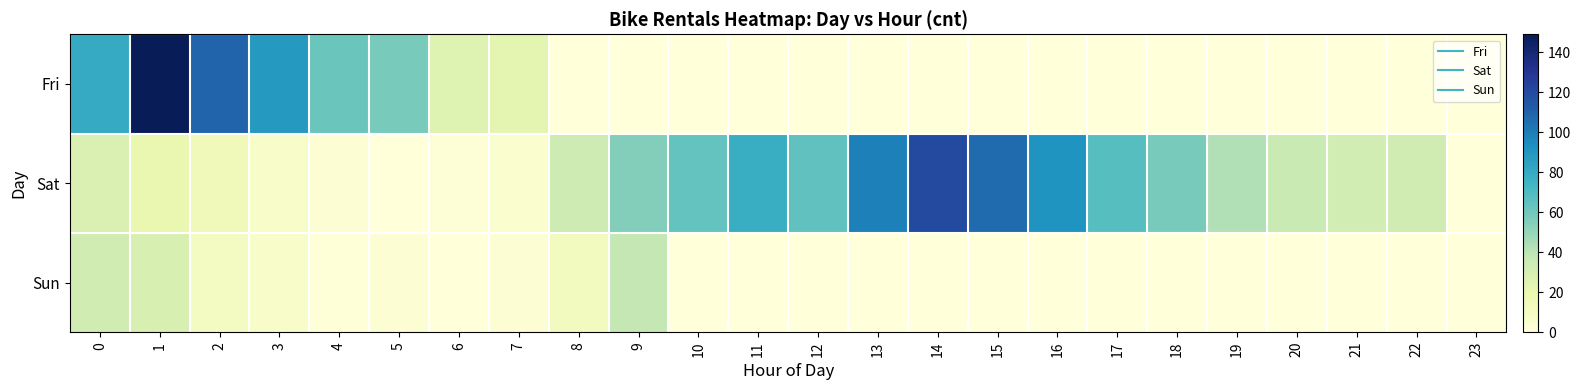

Which label corresponds to the largest value in the chart?

1